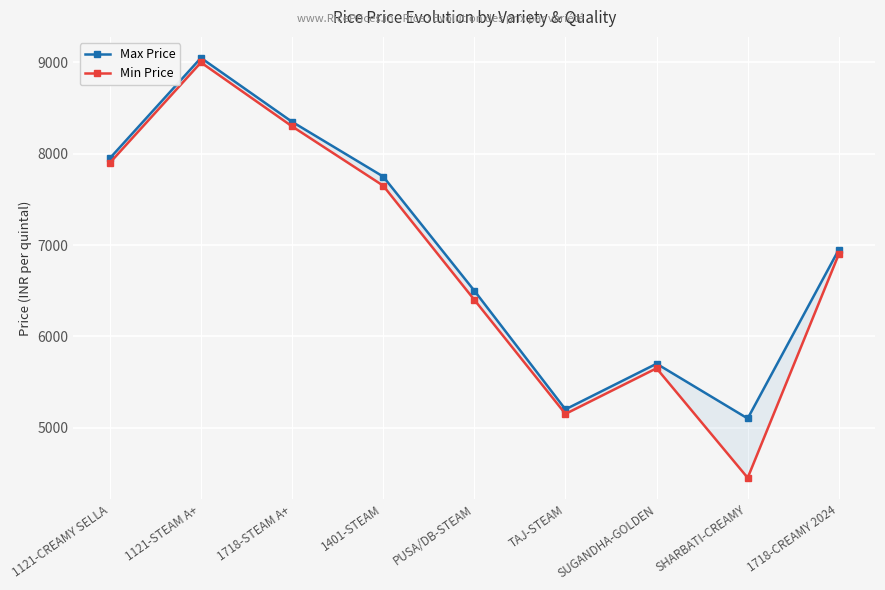

Reading left to right, list all the values displayed in this chart.

Max Price: 1121-CREAMY SELLA=7950	1121-STEAM A+=9050	1718-STEAM A+=8350	1401-STEAM=7750	PUSA/DB-STEAM=6500	TAJ-STEAM=5200	SUGANDHA-GOLDEN=5700	SHARBATI-CREAMY=5100	1718-CREAMY 2024=6950
Min Price: 1121-CREAMY SELLA=7900	1121-STEAM A+=9000	1718-STEAM A+=8300	1401-STEAM=7650	PUSA/DB-STEAM=6400	TAJ-STEAM=5150	SUGANDHA-GOLDEN=5650	SHARBATI-CREAMY=4450	1718-CREAMY 2024=6900